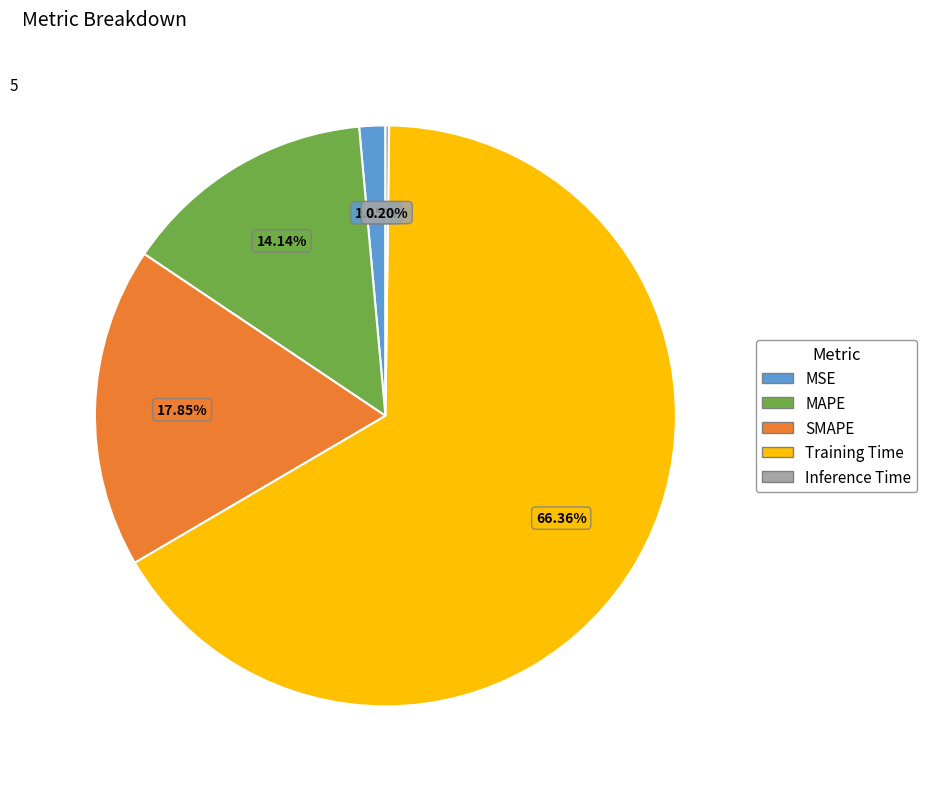

Which has a higher value, MSE or SMAPE?

SMAPE